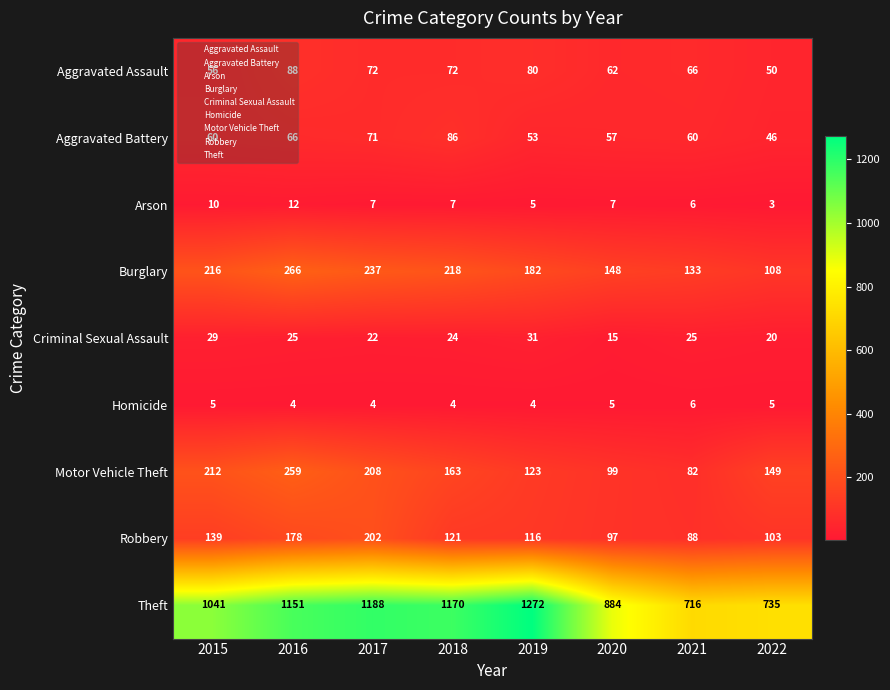

Which label corresponds to the largest value in the chart?

2019